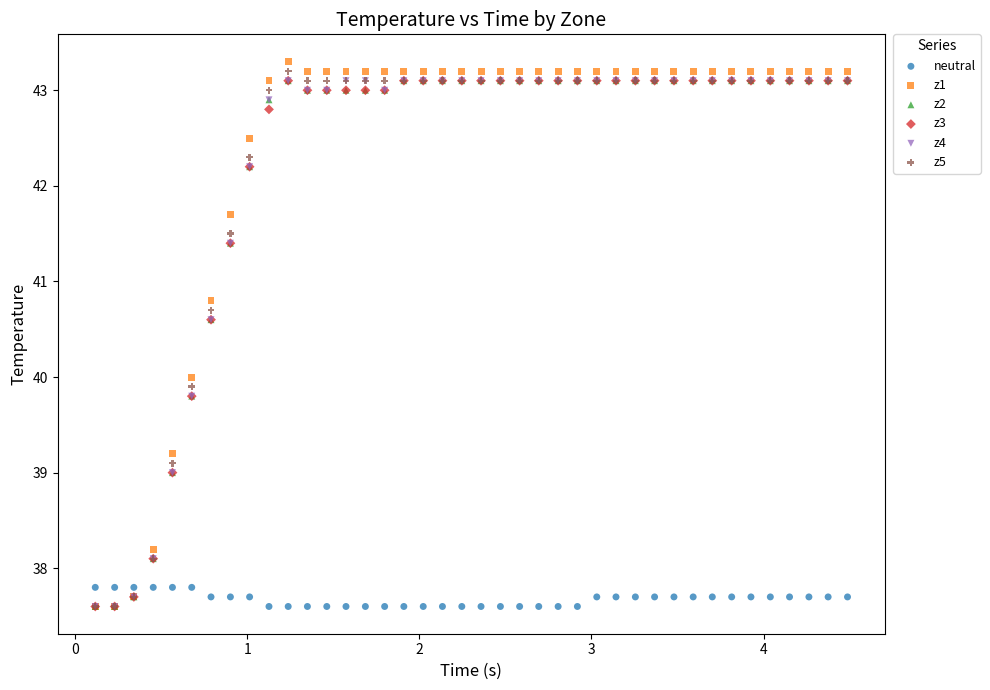

What are all the series names shown in the legend?

neutral, z1, z2, z3, z4, z5